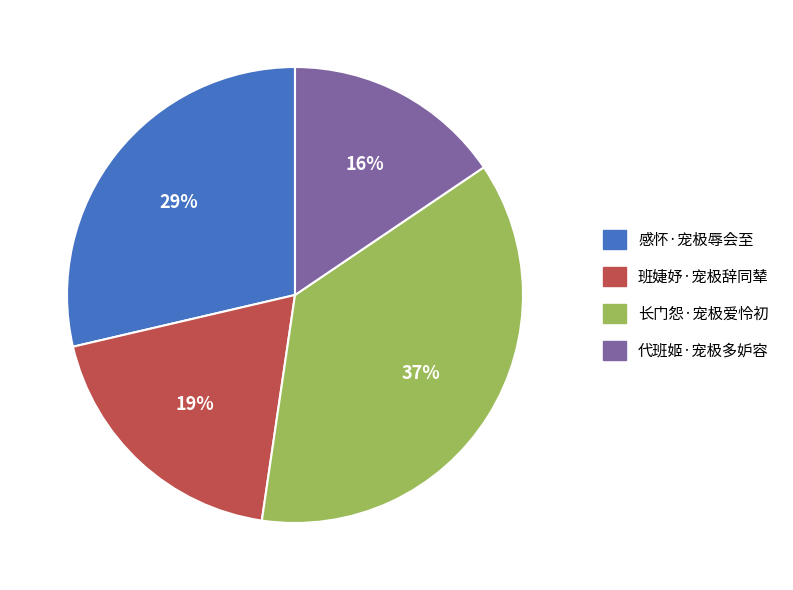

To the nearest percent, what is the combined percentage of 班婕妤·宠极辞同辇 and 代班姬·宠极多妒容?

35%